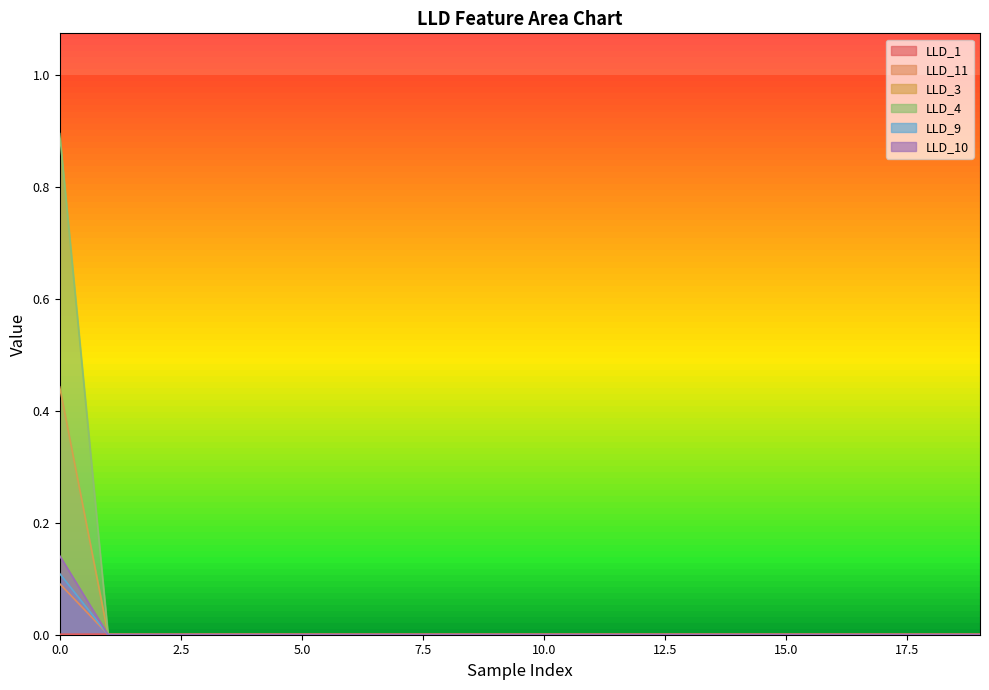

True or false: LLD_11 and LLD_4 intersect in this chart.

True